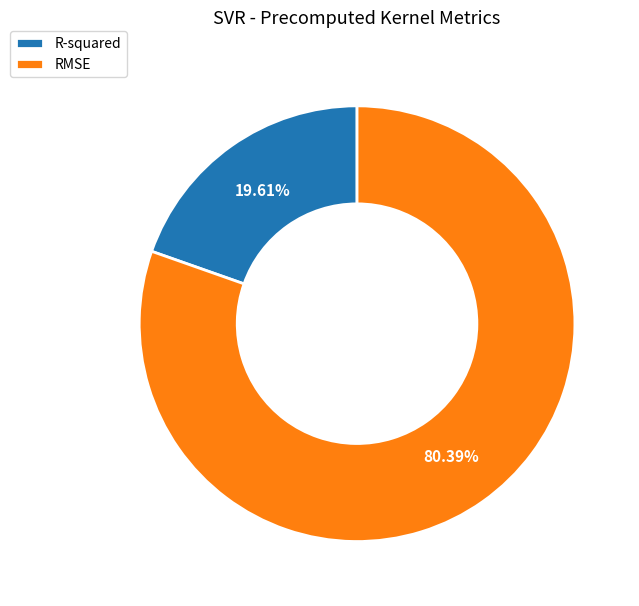

Is it true that RMSE is 87% of the pie?

False